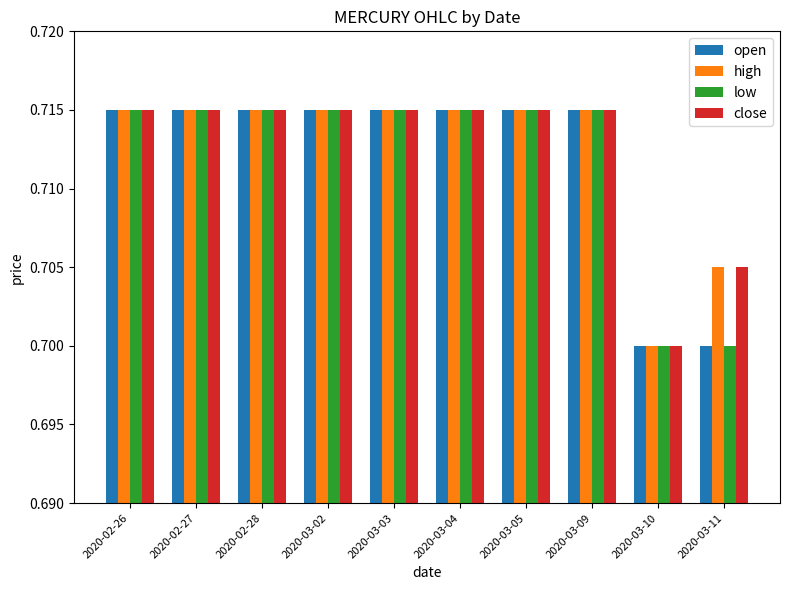

What is the total value across all series at 2020-03-09?

2.9